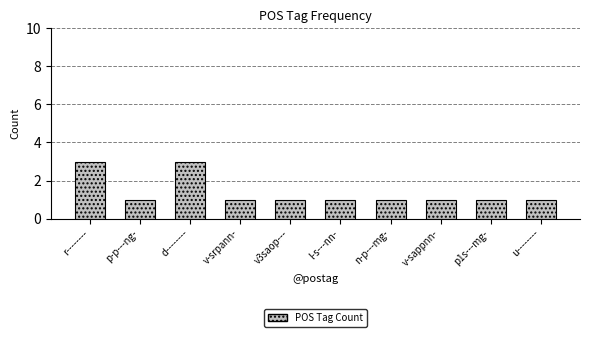

How many data points does each series have?

10